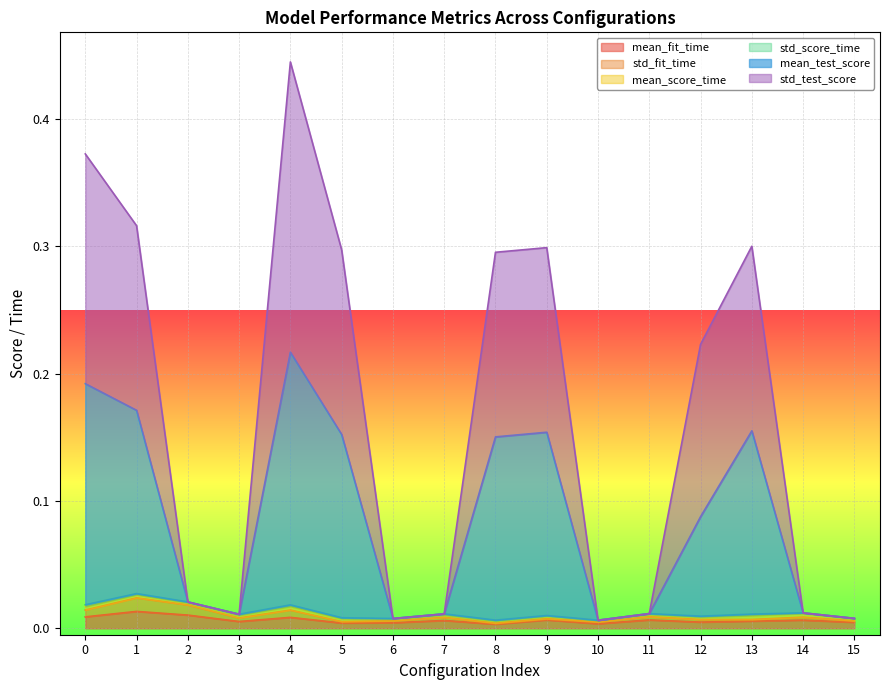

Which category has the highest value in the mean_fit_time series?

1